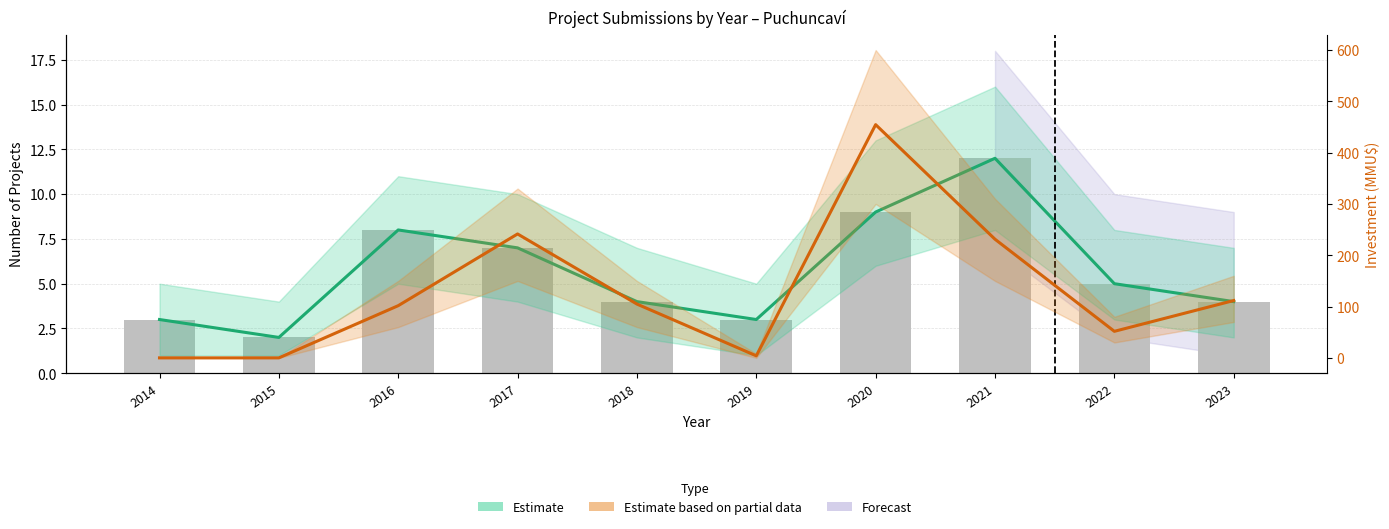

Count the number of data series in this chart.

2